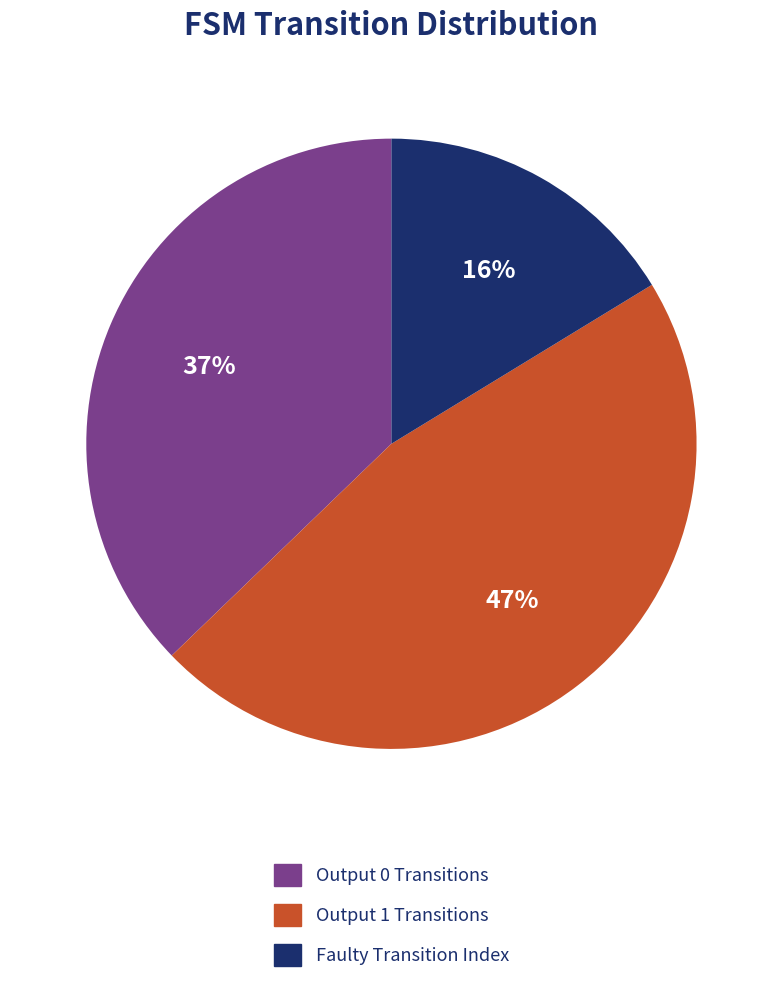

Is there any slice that represents more than half of the pie?

No